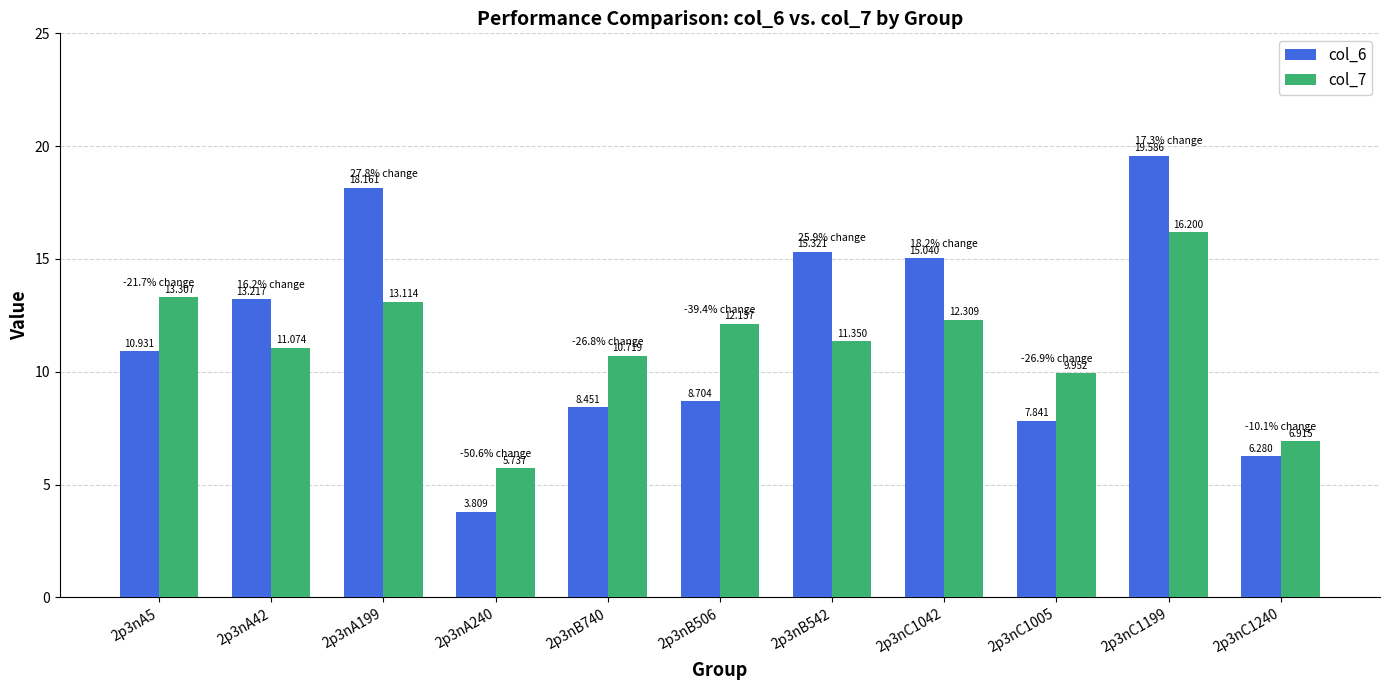

What is the difference between the maximum and minimum values in the col_7 series?

10.5